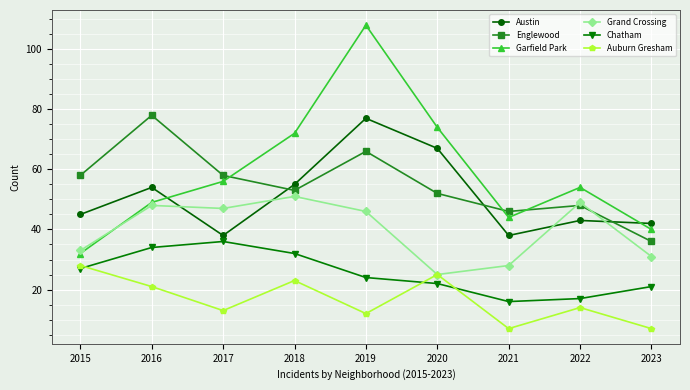

True or false: Englewood and Garfield Park cross at least once.

True